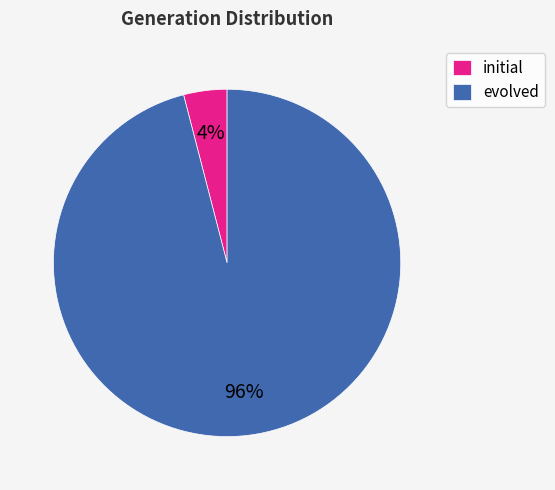

Which has a higher value, evolved or initial?

evolved